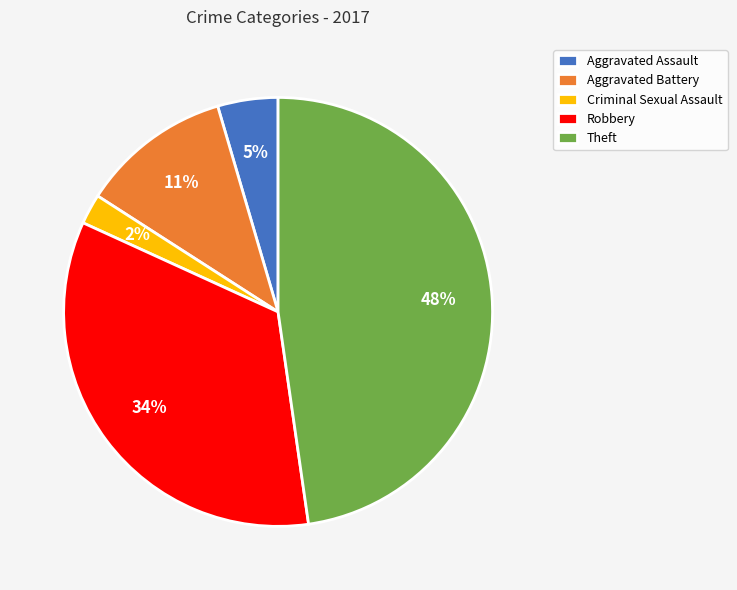

How many segments does this pie chart have?

5